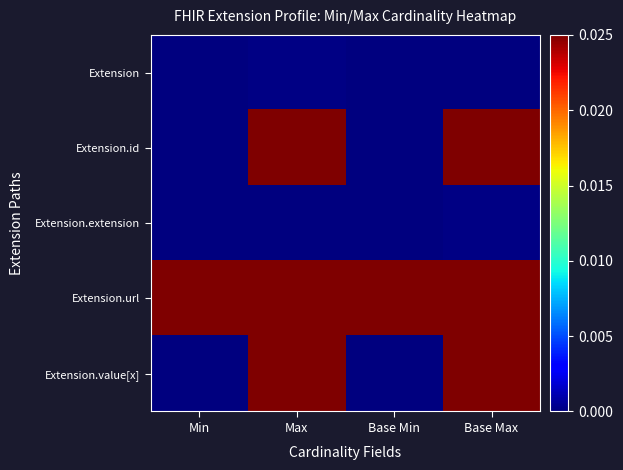

At which category is the sum across all series the highest?

Base Max